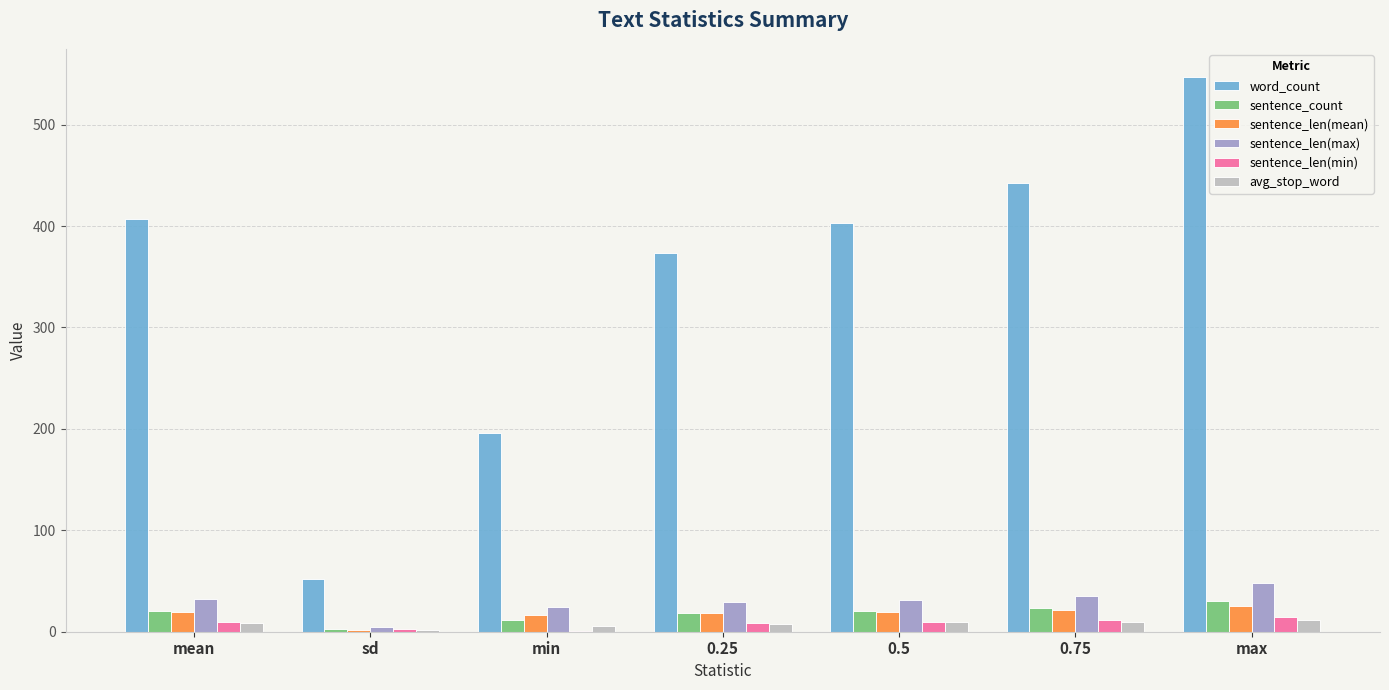

Which series has the largest total across all categories?

word_count